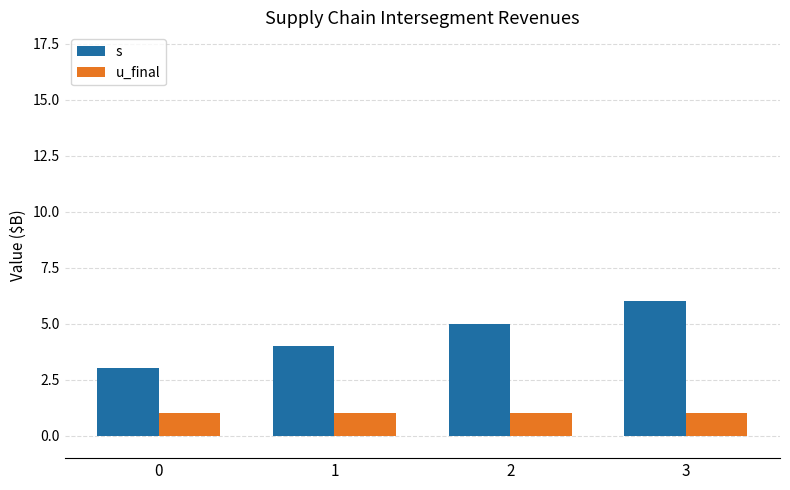

Is it true that s equals 4 at 1?

True